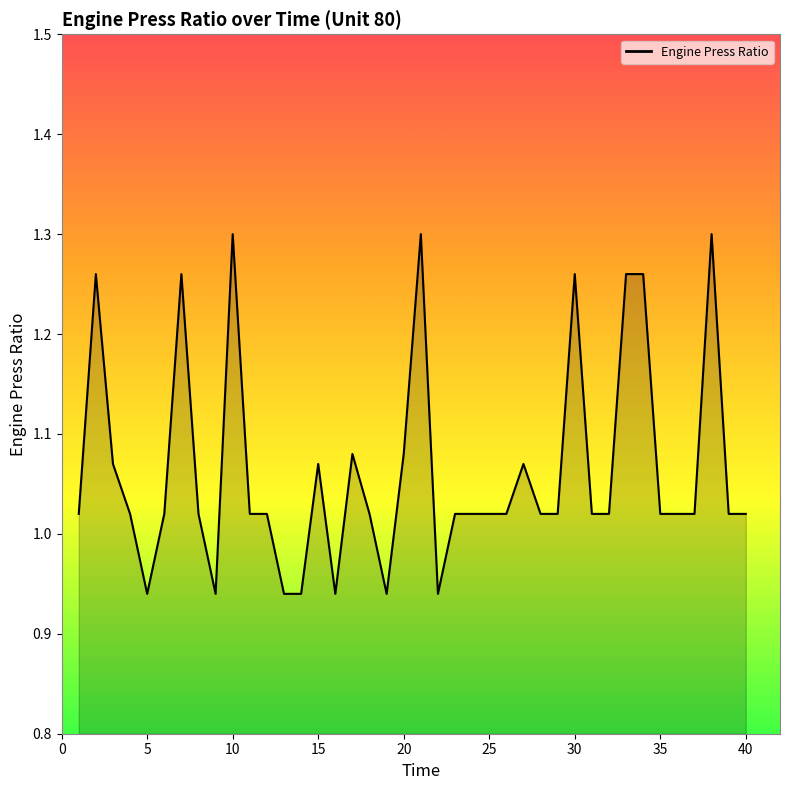

What is the difference between the maximum and minimum values?

0.4